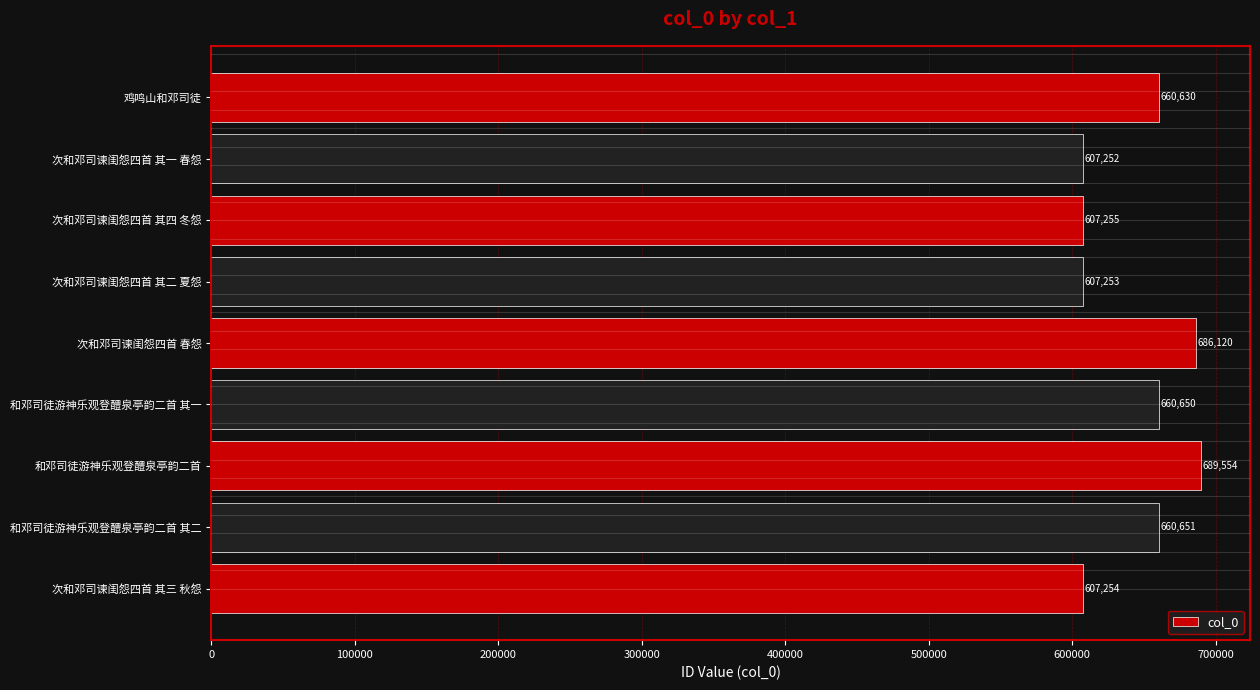

Which has a higher value, 和邓司徒游神乐观登醴泉亭韵二首 其二 or 和邓司徒游神乐观登醴泉亭韵二首?

和邓司徒游神乐观登醴泉亭韵二首